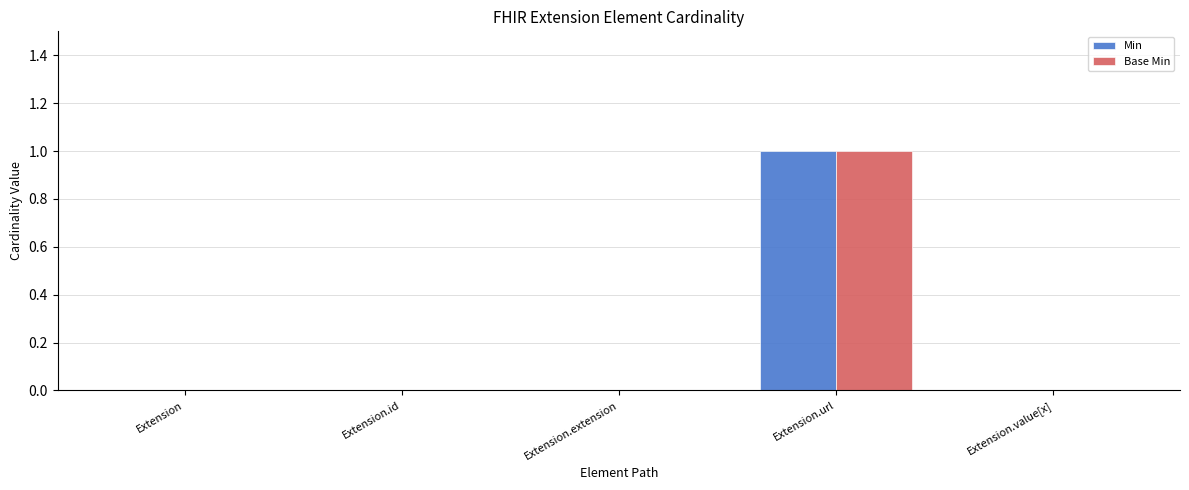

Reading right to left, extract all data points from this chart.

Min: 0	1	0	0	0
Base Min: 0	1	0	0	0